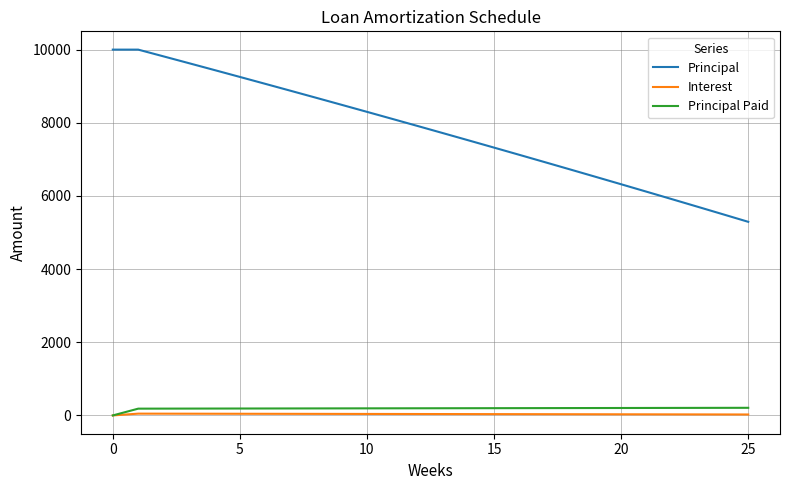

Which series has the widest spread of values?

Principal